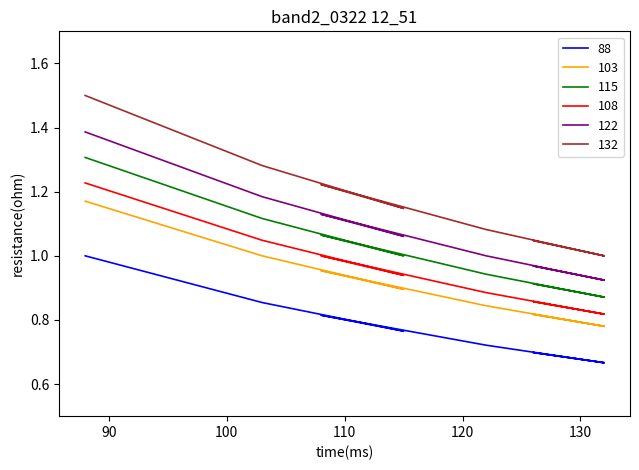

What is the smallest value displayed?

0.7